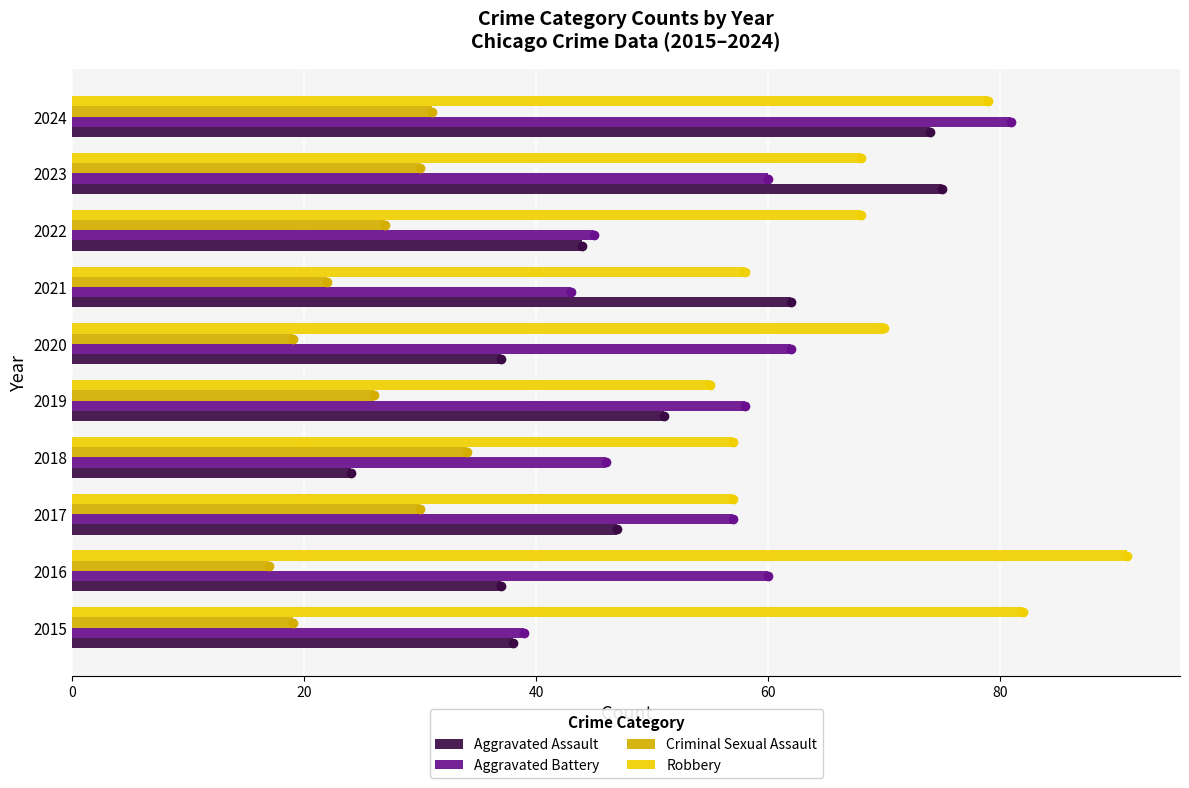

Where is Robbery nearest to the value 73?

2020